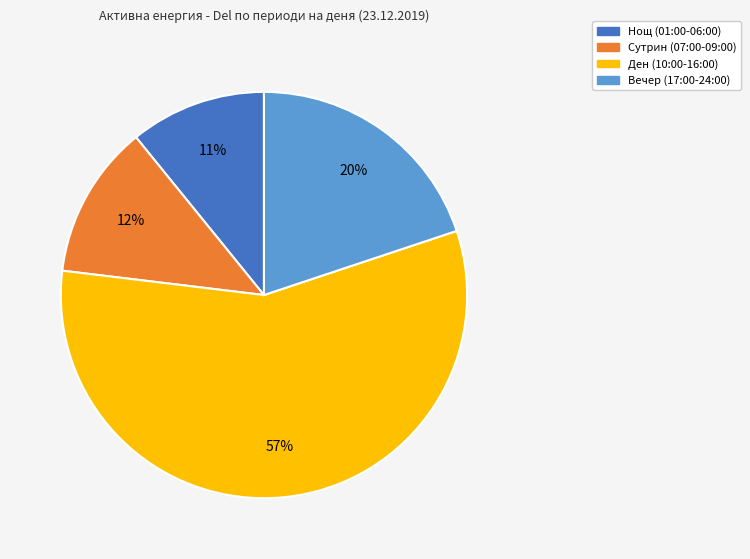

To the nearest percent, what is the average slice percentage?

25%